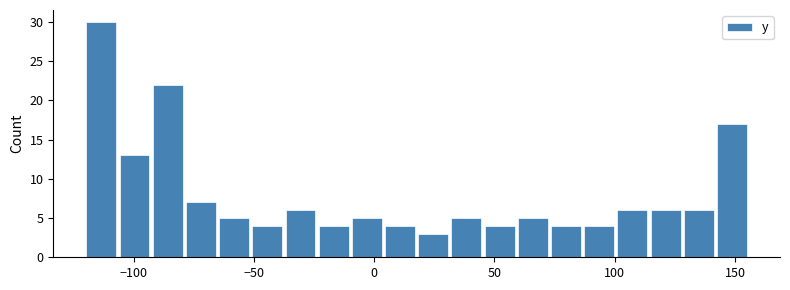

Around what value on the x-axis is the tallest bar? Give the approximate position of its centre, as read against the axis.

-115